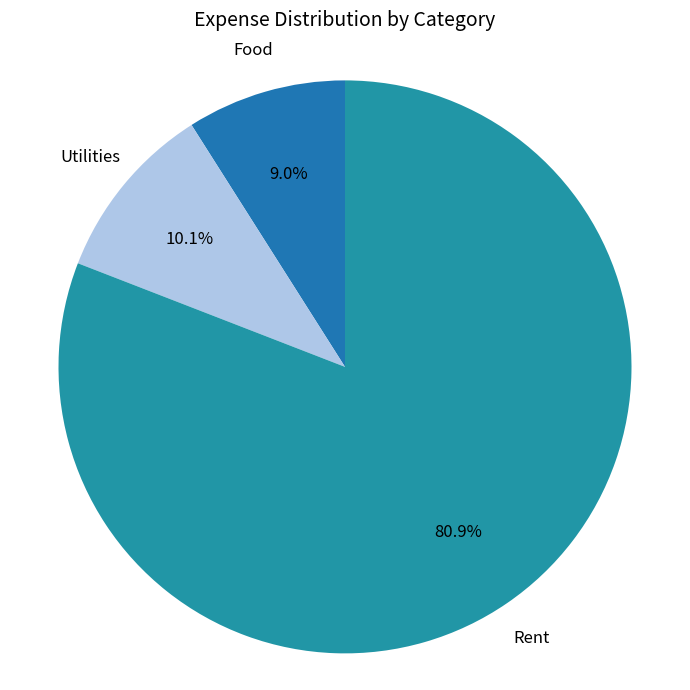

To the nearest percent, what is the difference between the Rent and Utilities slice percentages?

71%